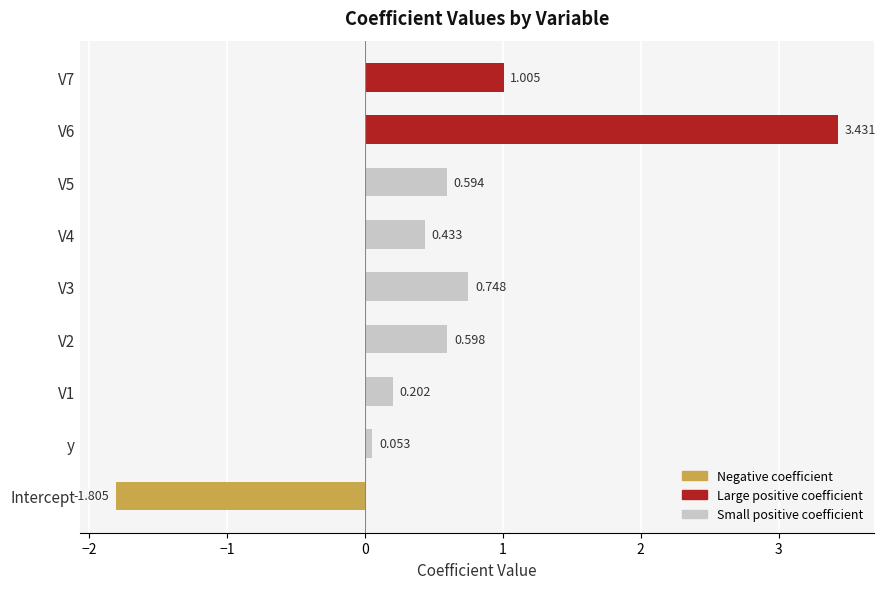

Which label corresponds to the smallest value in the chart?

Intercept